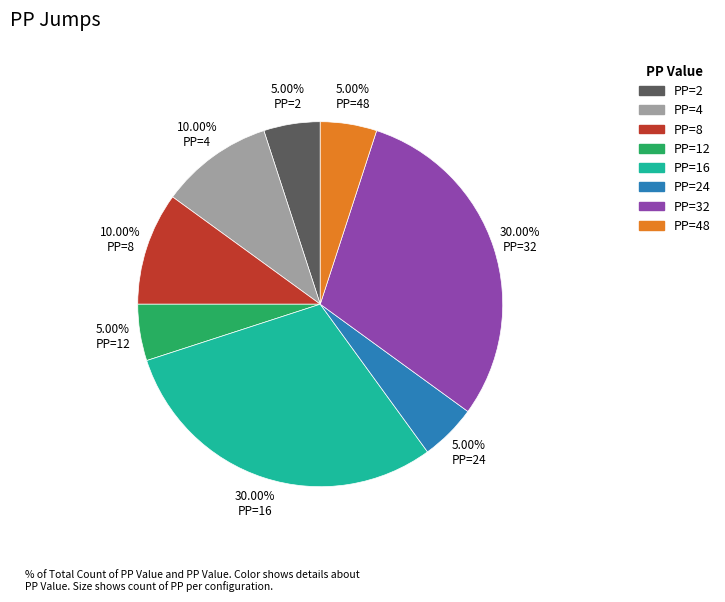

Does PP=4 account for over 50% of the chart?

No